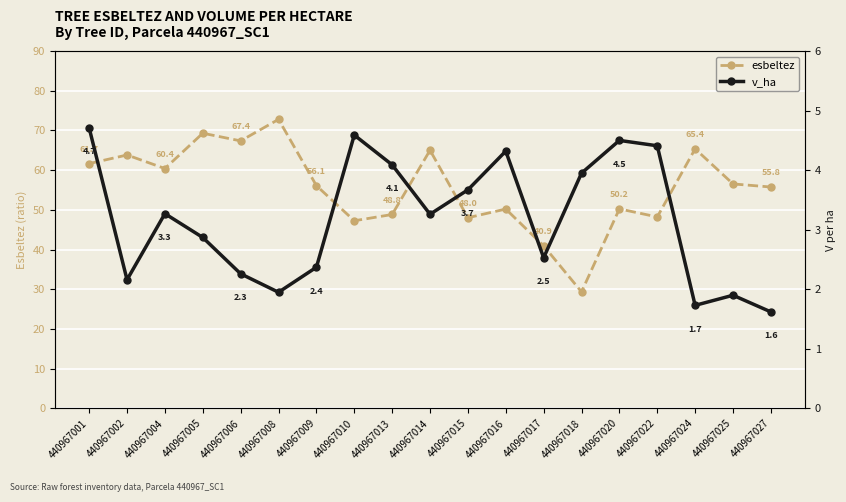

Read the v_ha value at 440967017.

2.5